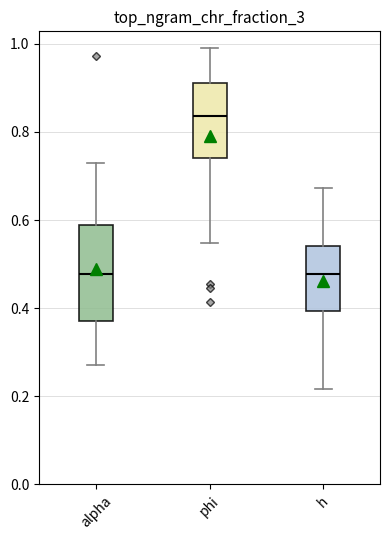

Where does the lower whisker of the box for alpha end on the y-axis? The values are not printed on the chart, so give them approximately, as read against the axis.

0.28